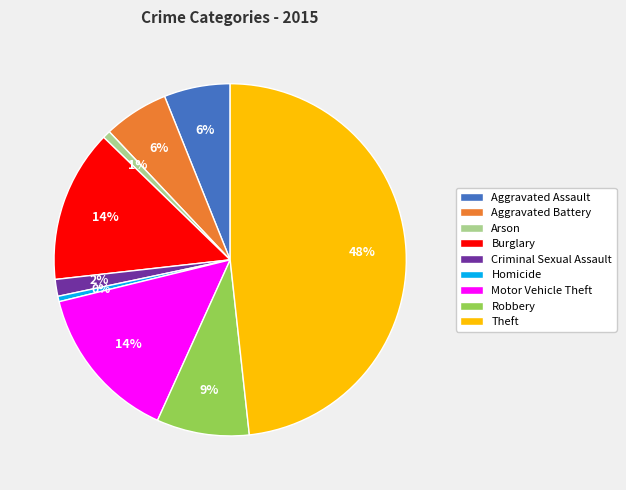

Which has a higher value, Aggravated Battery or Motor Vehicle Theft?

Motor Vehicle Theft